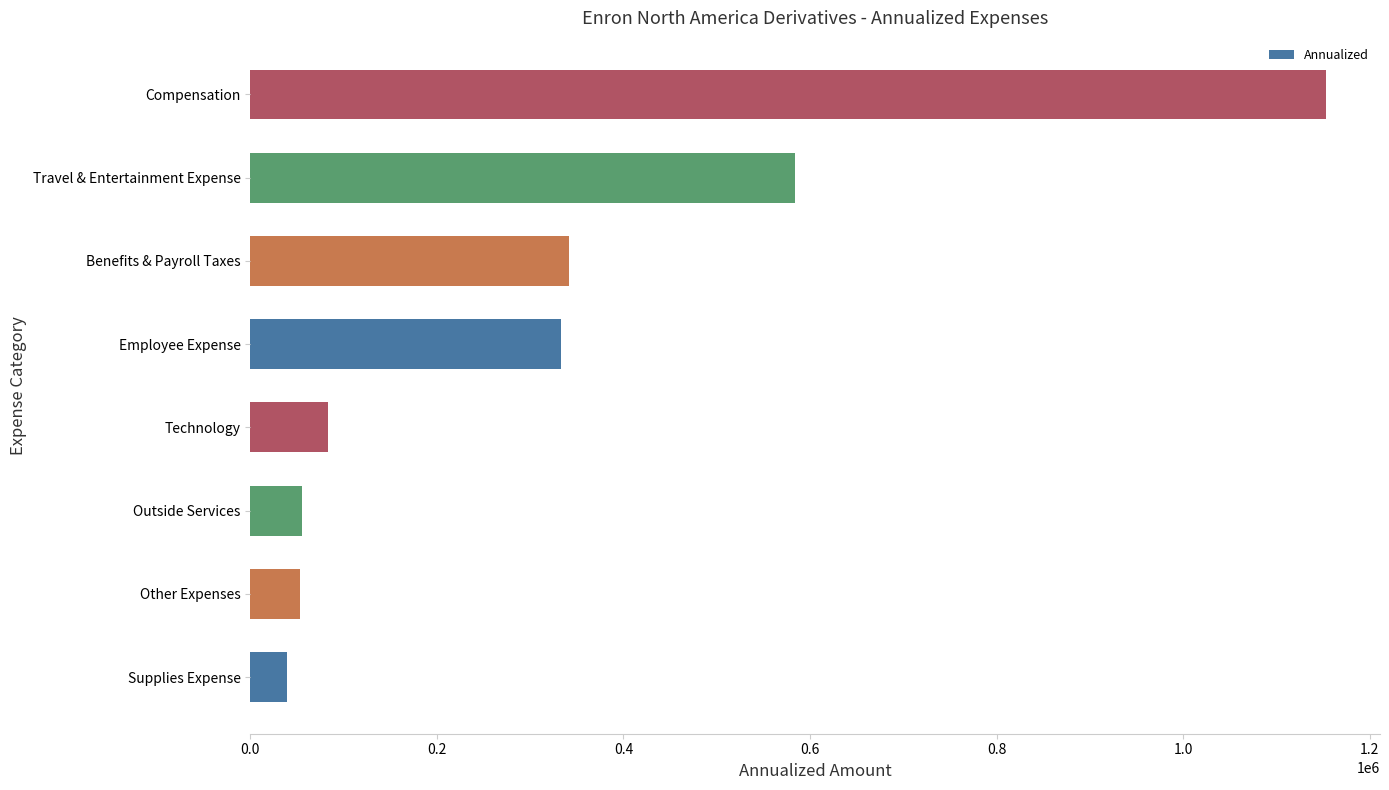

The value at Supplies Expense is 39050.7. True or false?

True